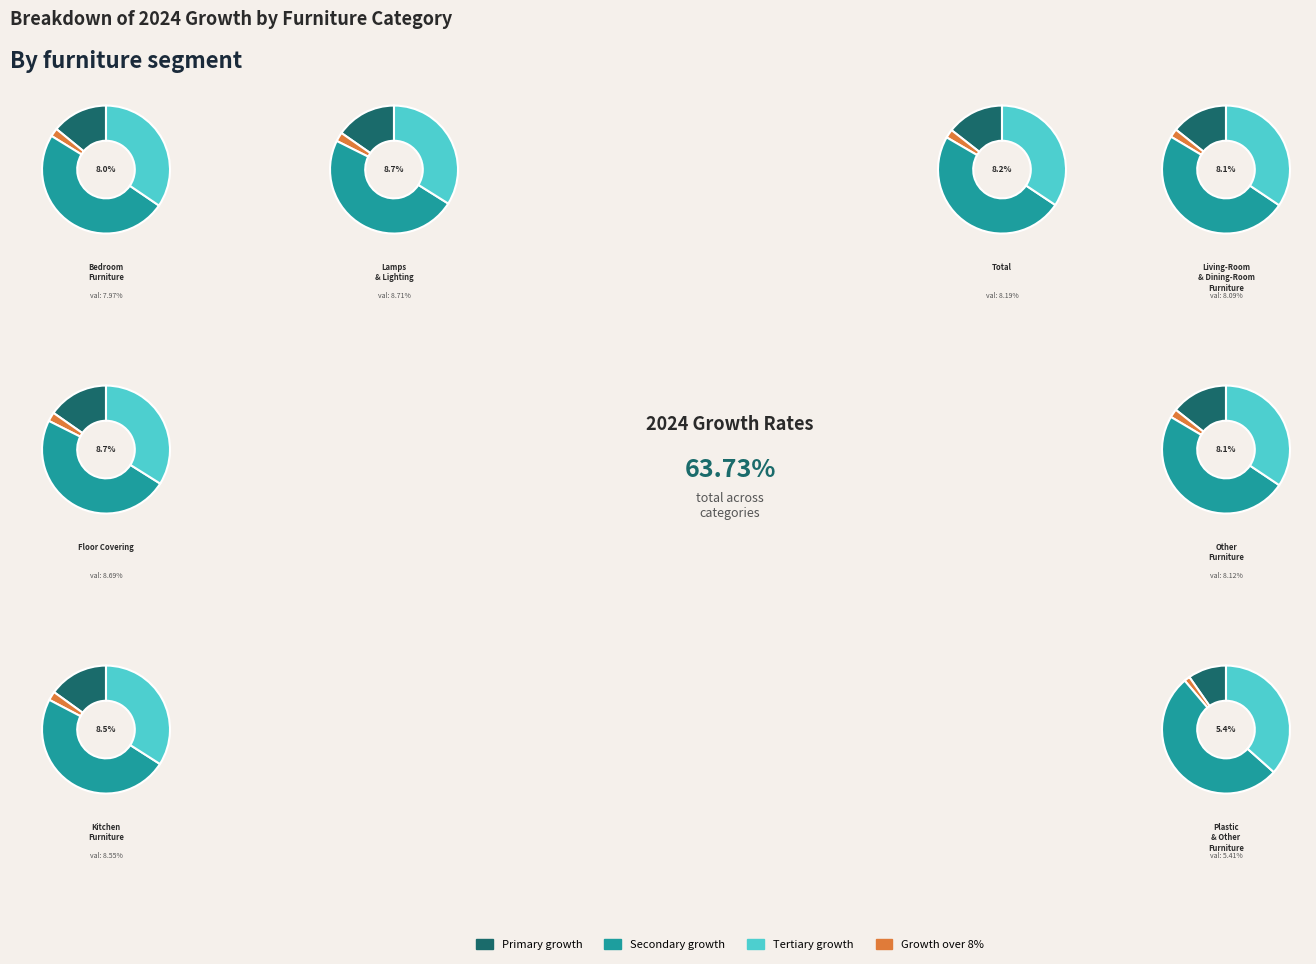

What is the ratio of the value at Other Furniture to the value at Floor Covering?

0.9